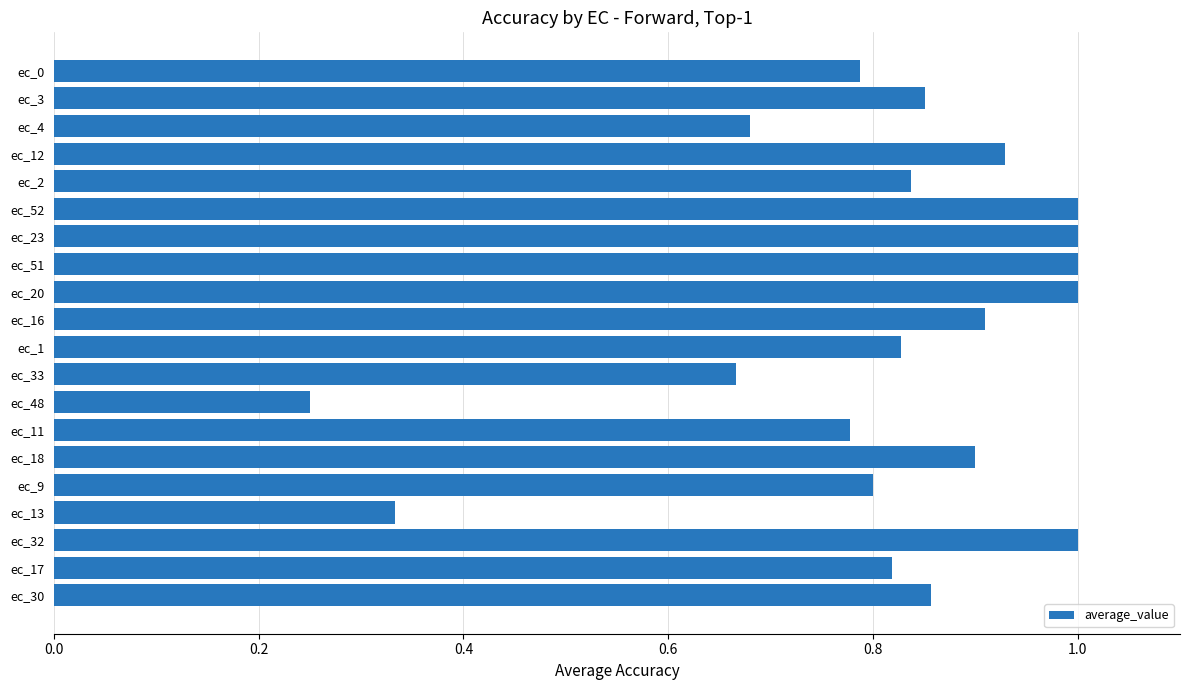

What is the maximum value shown in the chart?

1.0